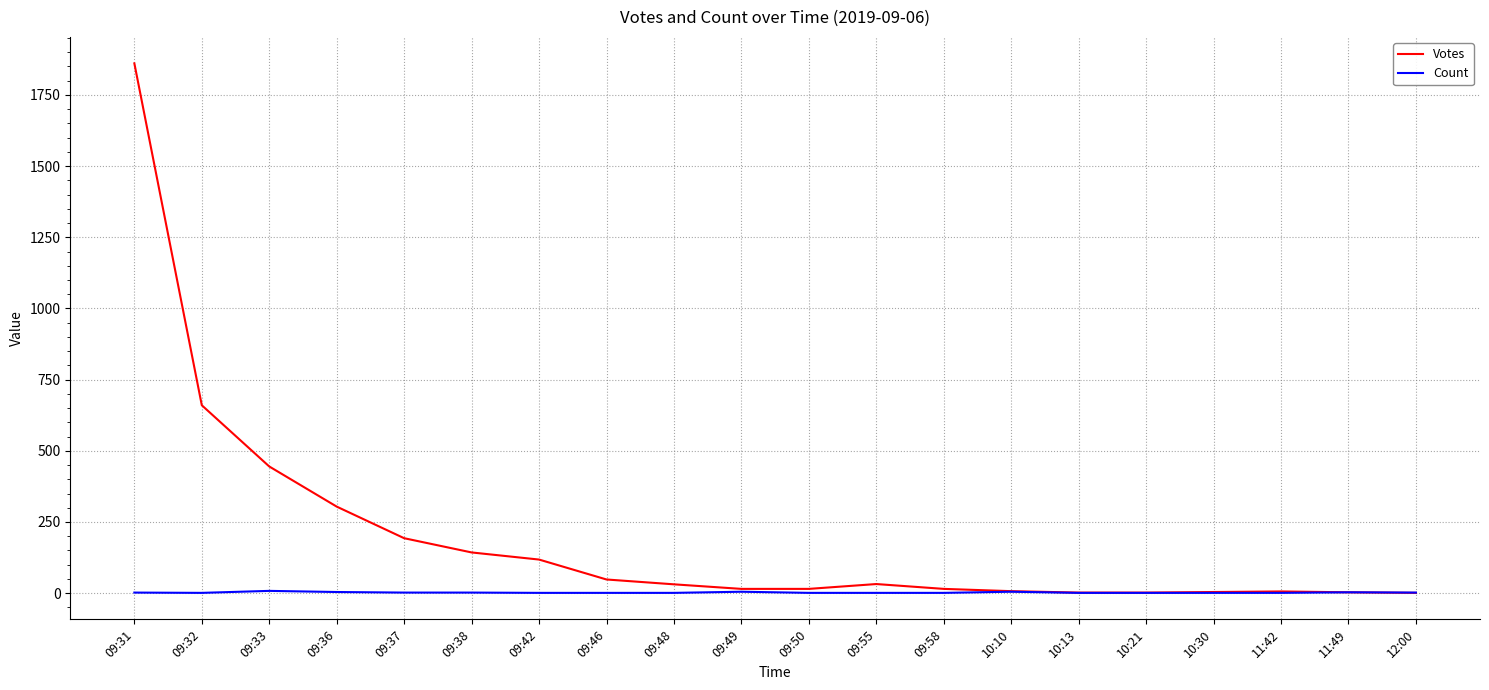

The Votes series shows 3 at 11:49. True or false?

True